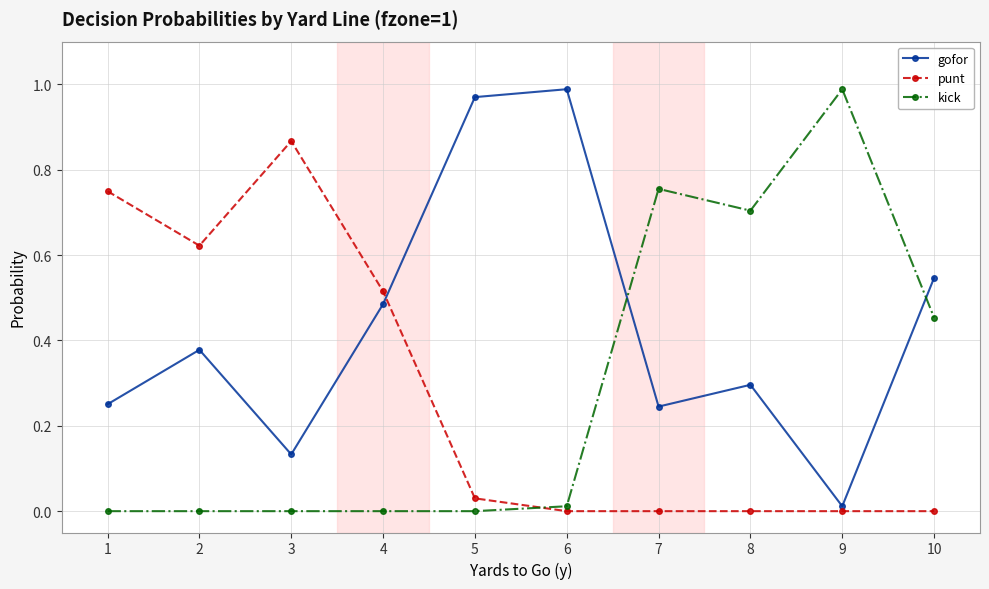

Which category has the lowest value in the gofor series?

9